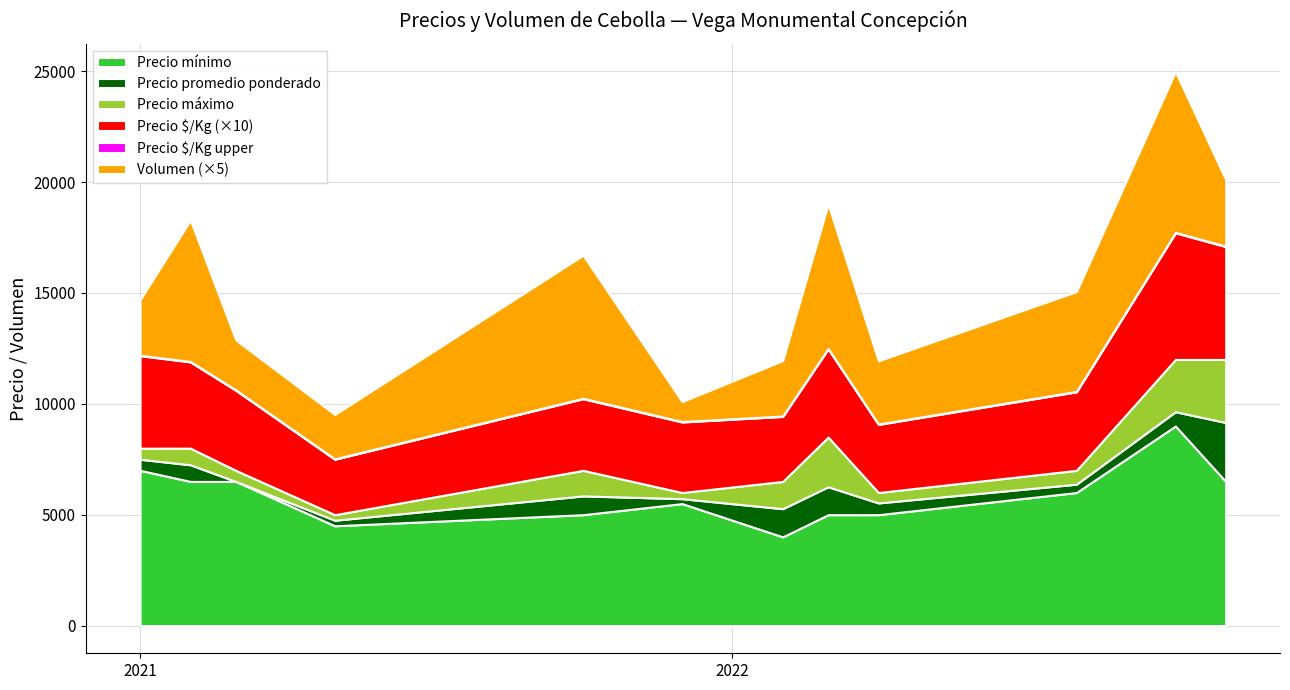

What is the difference between the maximum and minimum values in the Precio maximo series?

7000